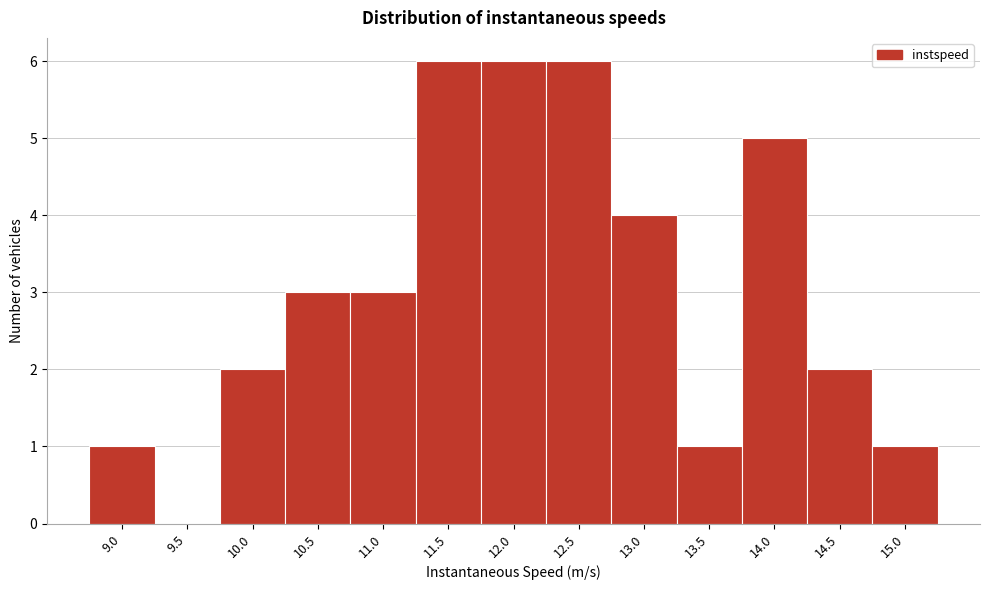

Reading left to right, extract all data points from this chart.

9.0=1	9.5=0	10.0=2	10.5=3	11.0=3	11.5=6	12.0=6	12.5=6	13.0=4	13.5=1	14.0=5	14.5=2	15.0=1